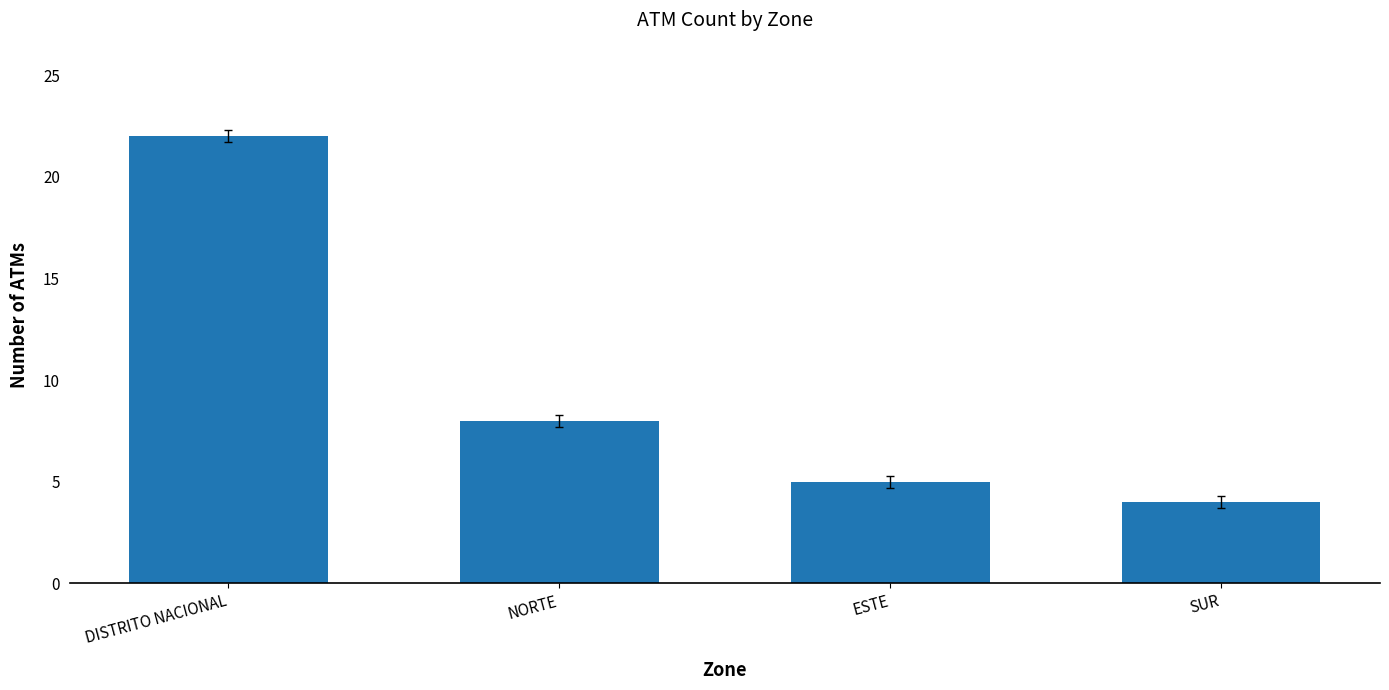

Reading right to left, extract all data points from this chart.

SUR=4	ESTE=5	NORTE=8	DISTRITO NACIONAL=22